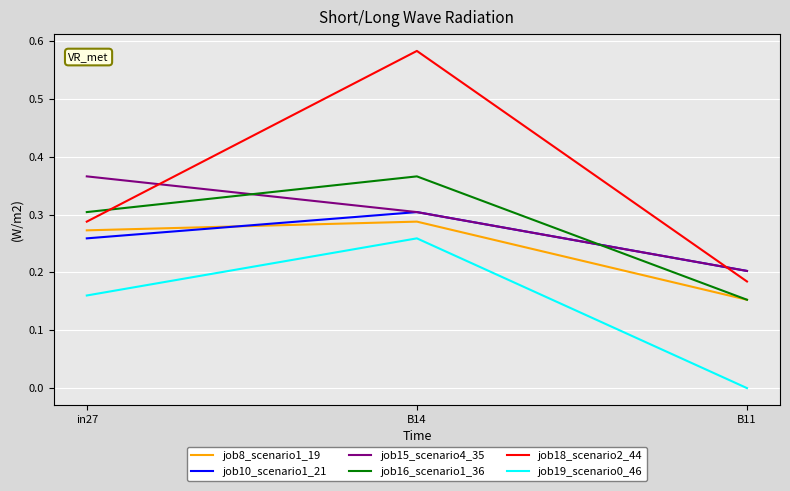

Rank the categories by job8_scenario1_19 value from highest to lowest.

B14, in27, B11